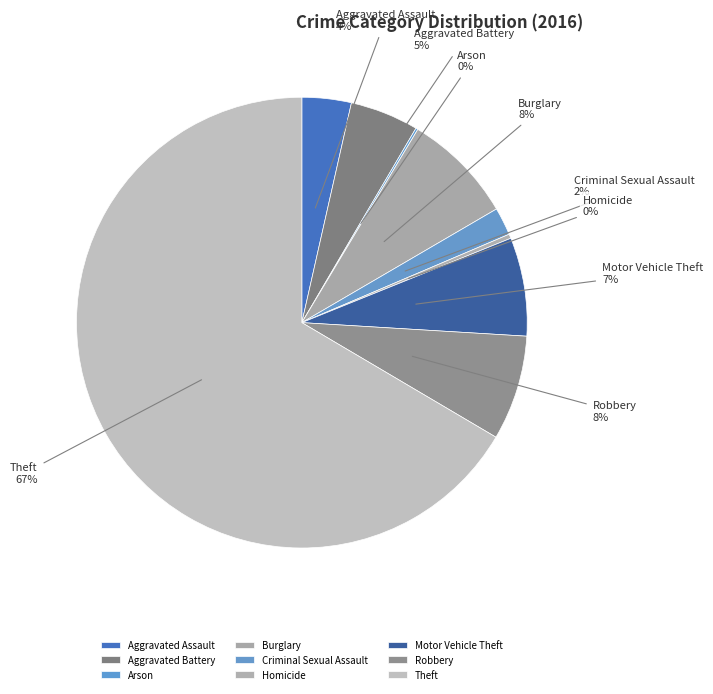

Which slice is the largest?

Theft